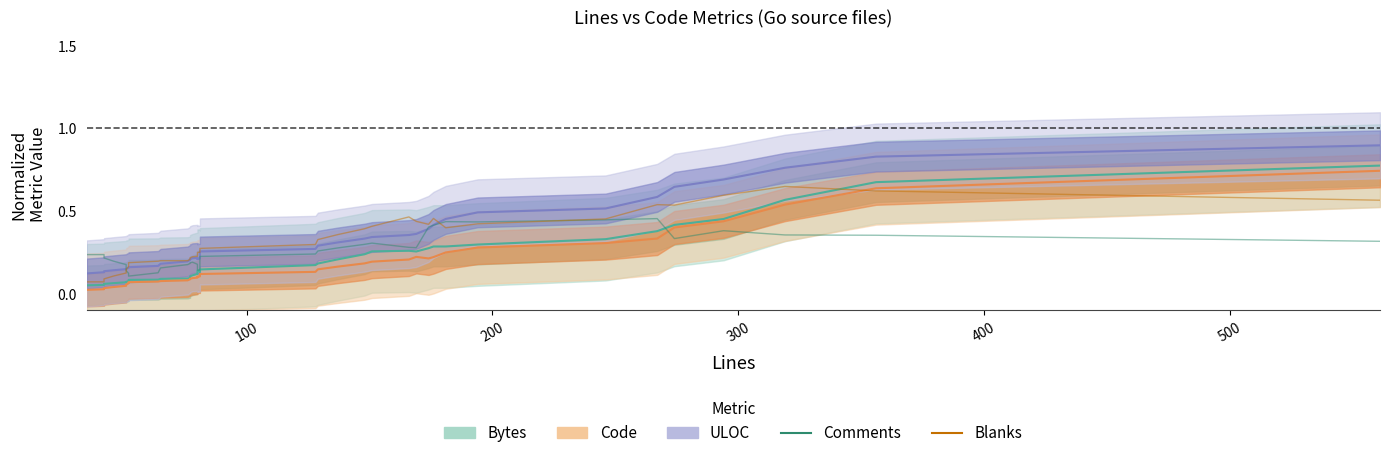

True or false: Comments has a value of 0.1 at 18.

False